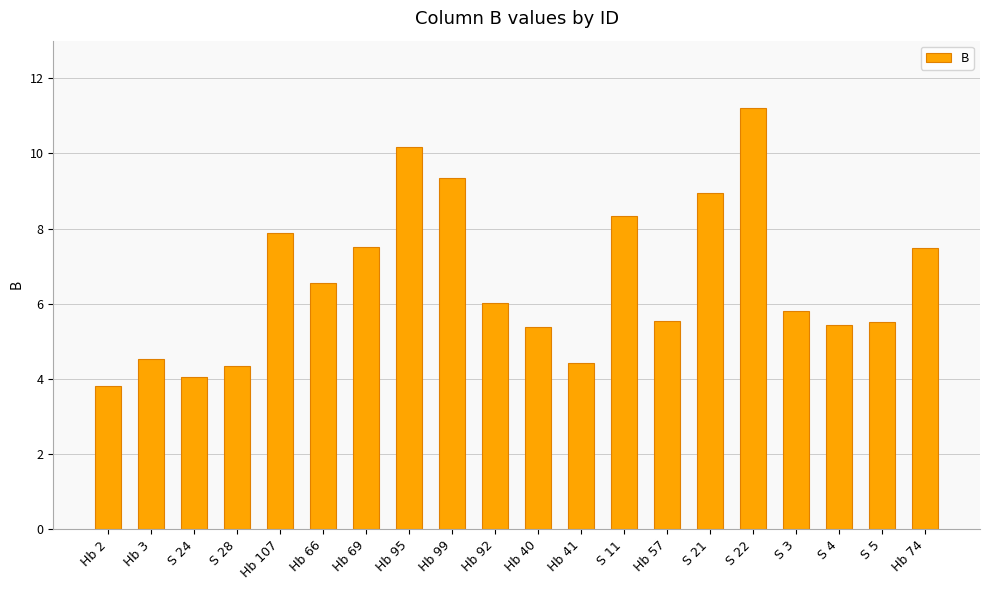

What is the ratio of the value at S 28 to the value at S 24?

1.1